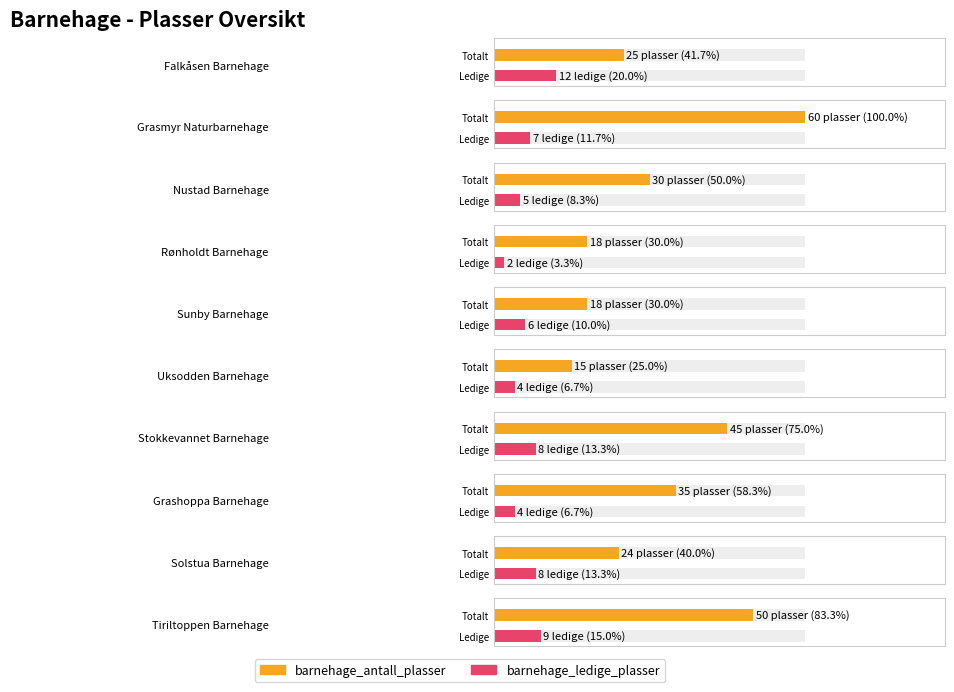

Which series has the widest spread of values?

barnehage_antall_plasser